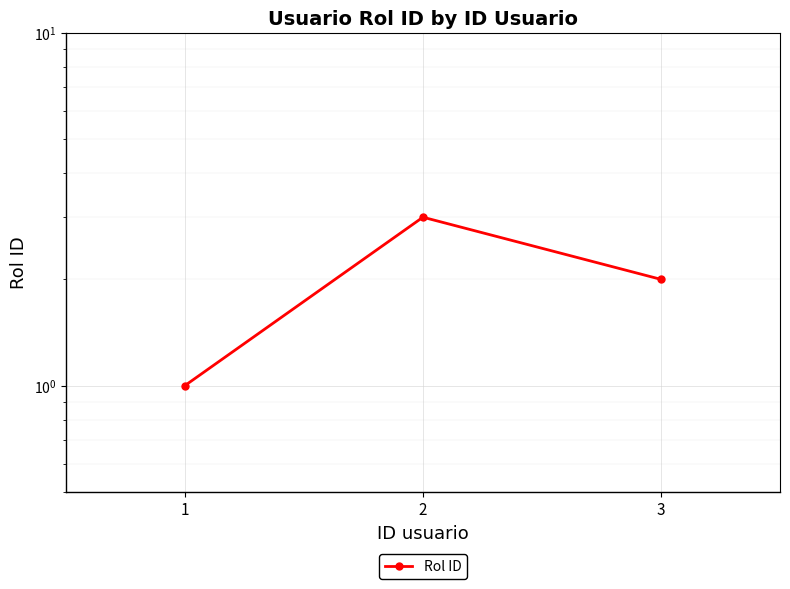

Reading right to left, transcribe all the data shown in this chart.

3=2	2=3	1=1